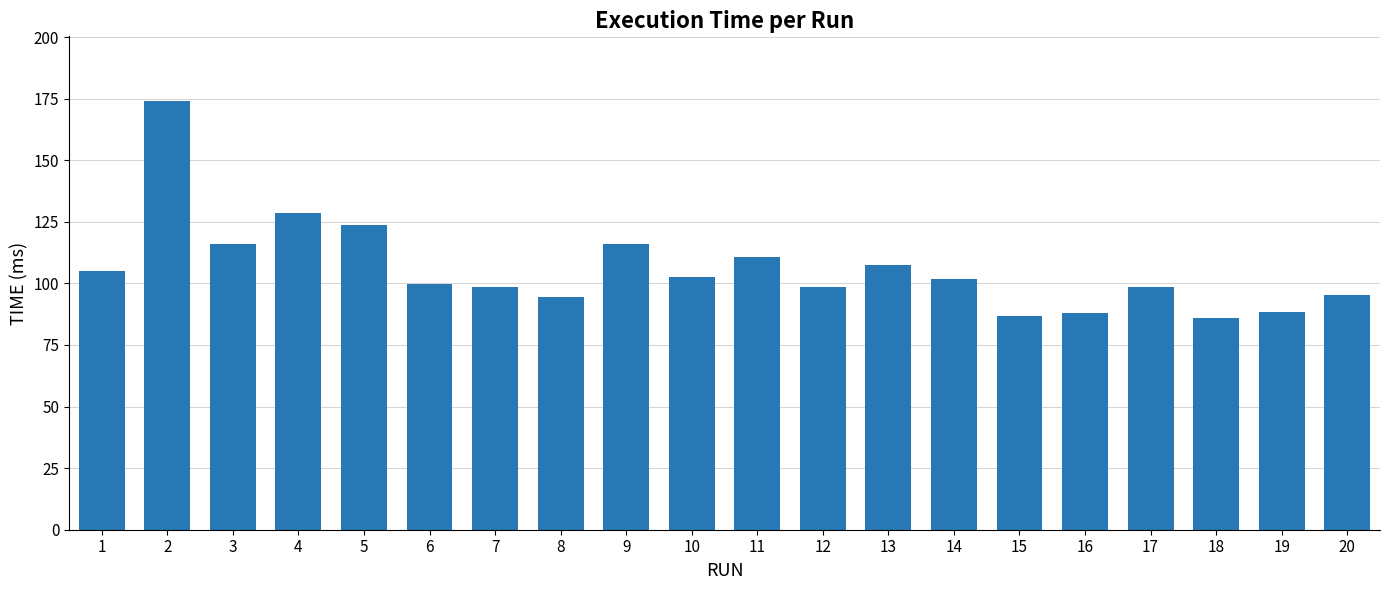

What is the difference between the values at 7 and 2?

75.5